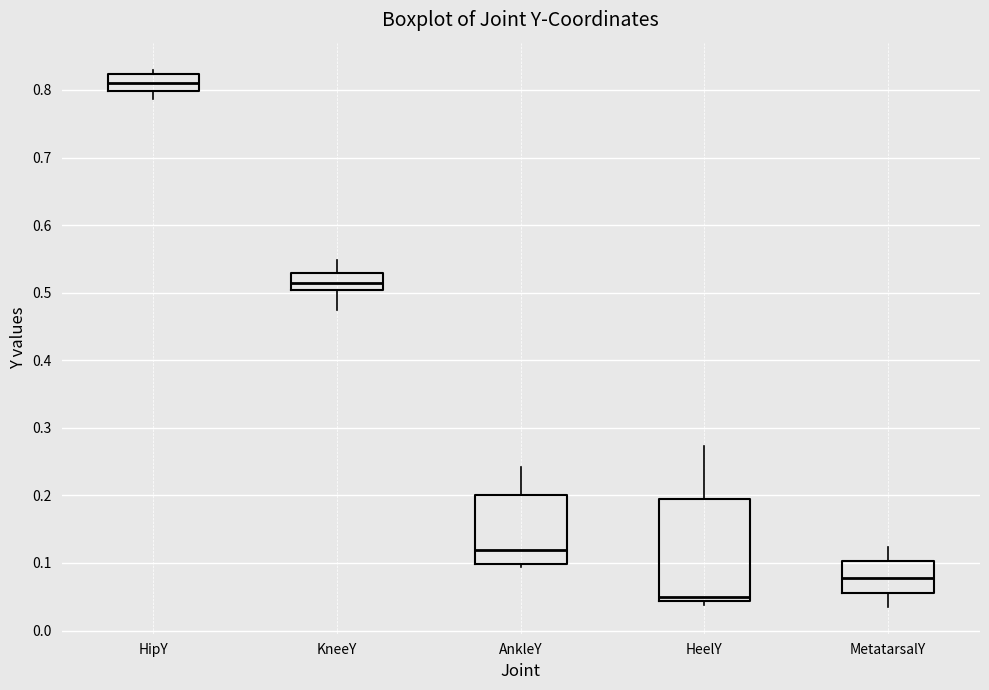

Reading left to right, transcribe this box plot: for each box, give where its median line is, the range the box spans, and where its two whiskers end, as read against the y-axis. The values are not printed on the chart, so give them approximately, as read against the axis.

HipY: median 0.81, box 0.80 to 0.82, whiskers 0.79 to 0.83
KneeY: median 0.51, box 0.50 to 0.53, whiskers 0.47 to 0.55
AnkleY: median 0.12, box 0.10 to 0.20, whiskers 0.09 to 0.24
HeelY: median 0.05, box 0.04 to 0.20, whiskers 0.04 (just below the box's lower edge) to 0.27
MetatarsalY: median 0.08, box 0.06 to 0.10, whiskers 0.04 to 0.12